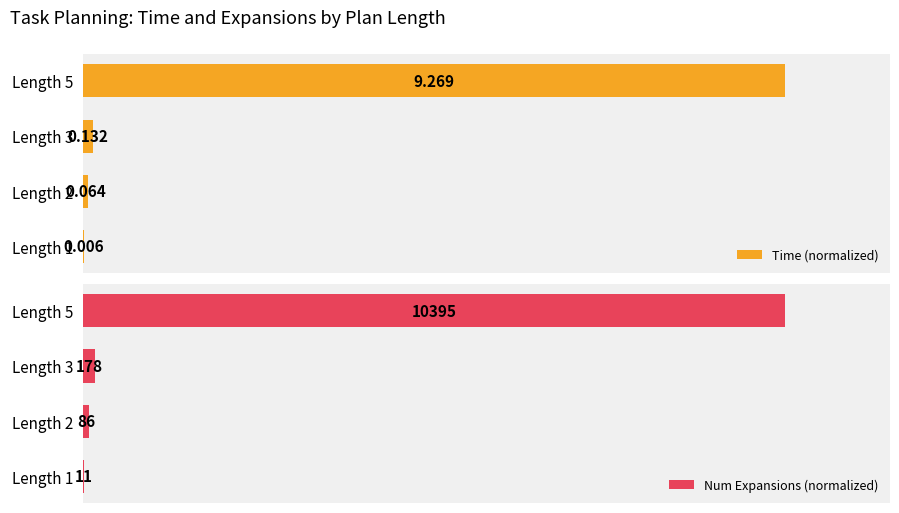

True or false: Num Expansions (normalized) has a value of 0.0 at Length 1.

False